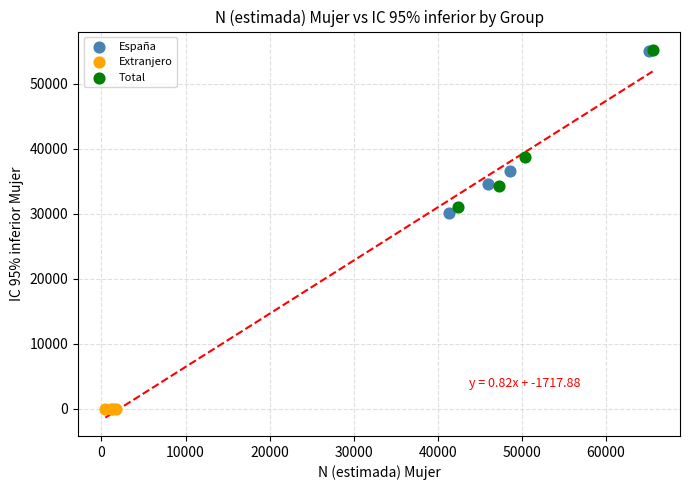

Which series contains the lowest Y value?

Extranjero